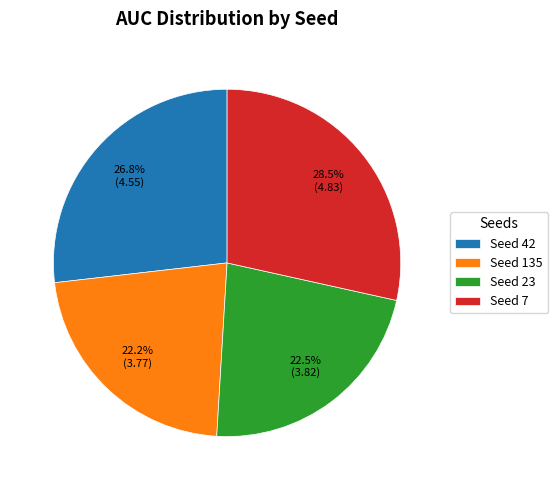

Does any single category account for the majority?

No